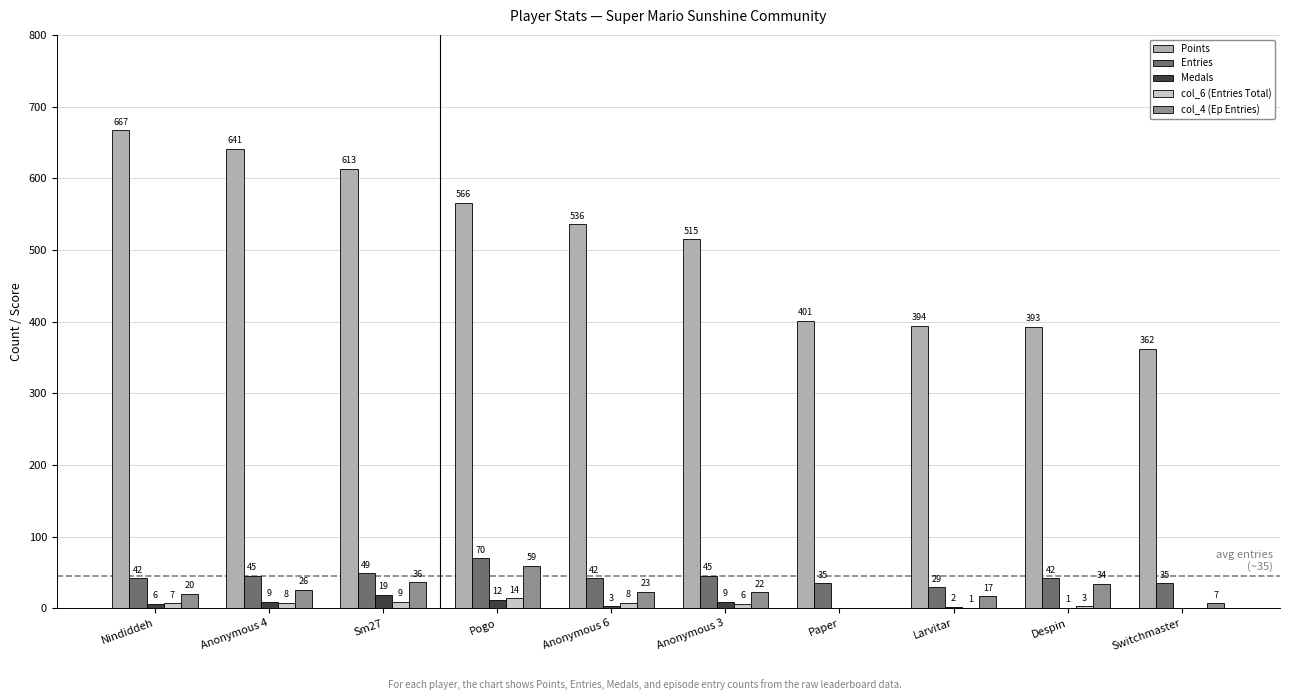

Count the number of data series in this chart.

5